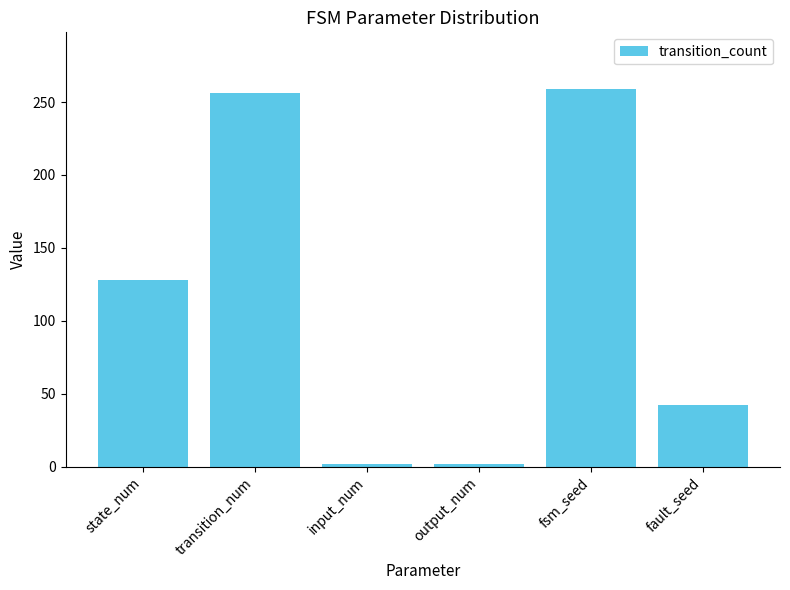

How many values are below 128?

3